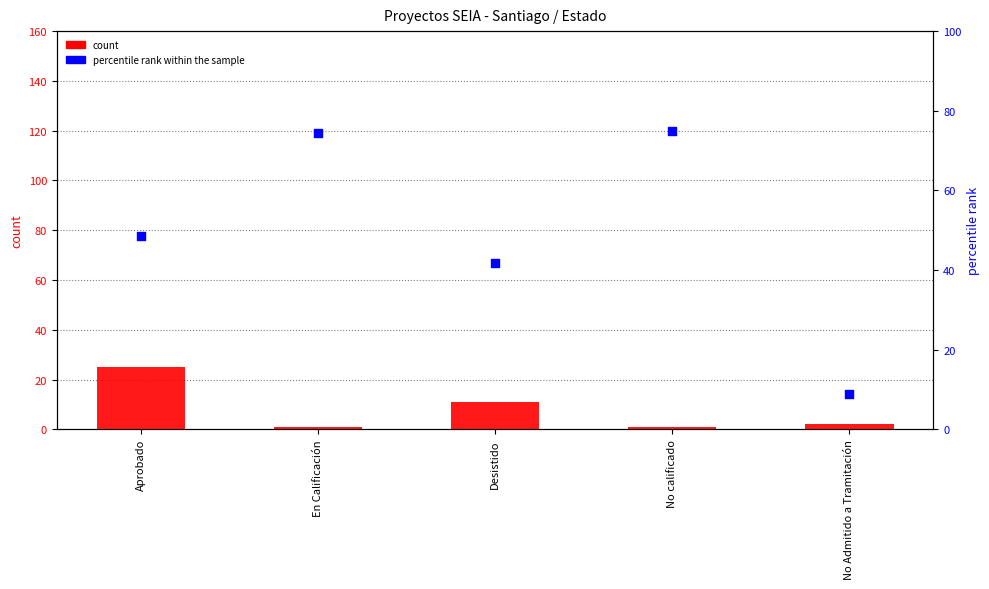

What is the total value across all series at Desistido?

52.8